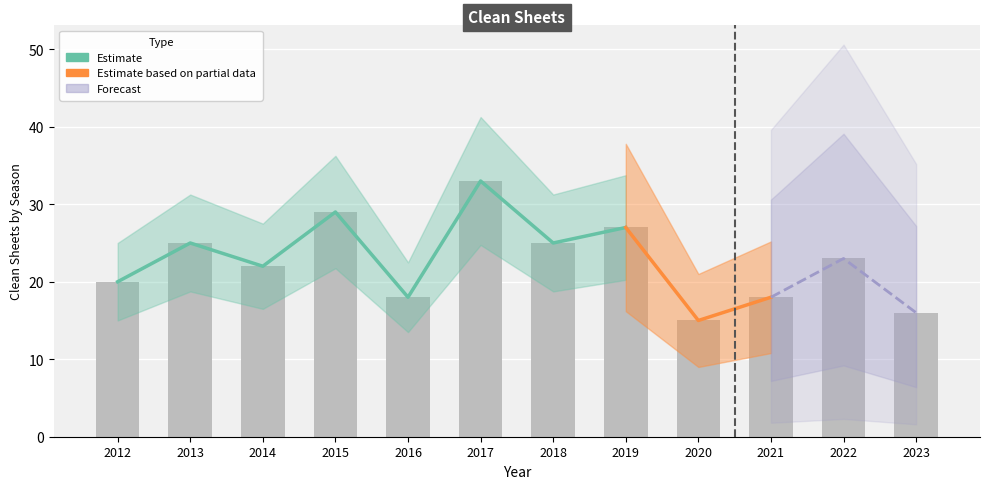

The value at 2021 is 18. True or false?

True